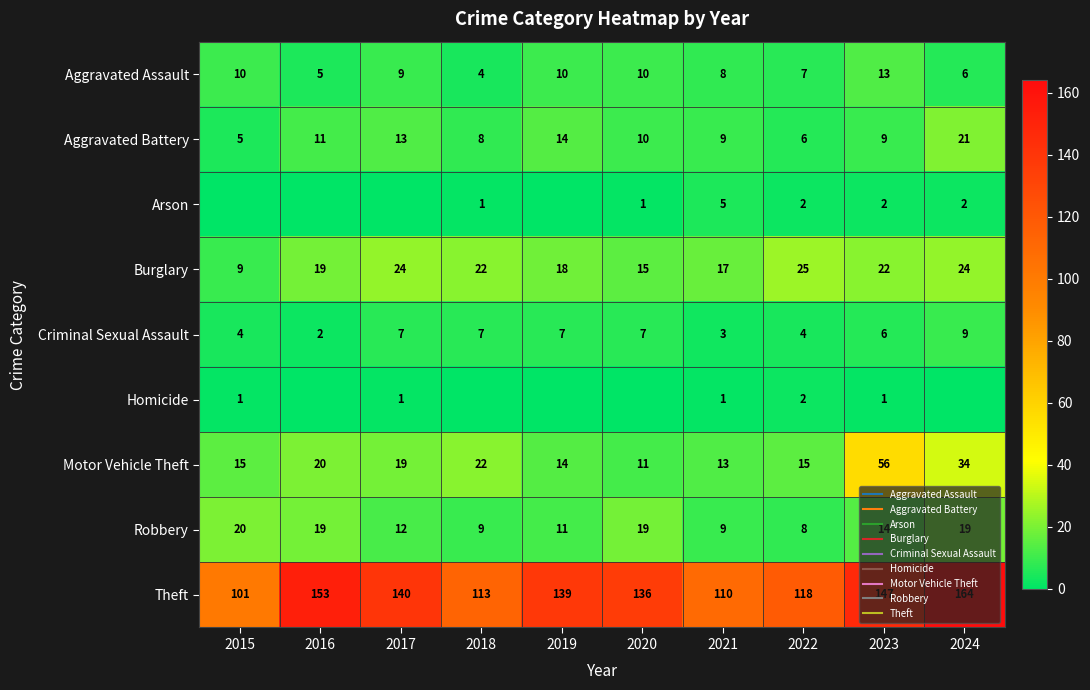

Is it true that Aggravated Battery equals 10 at 2020?

True